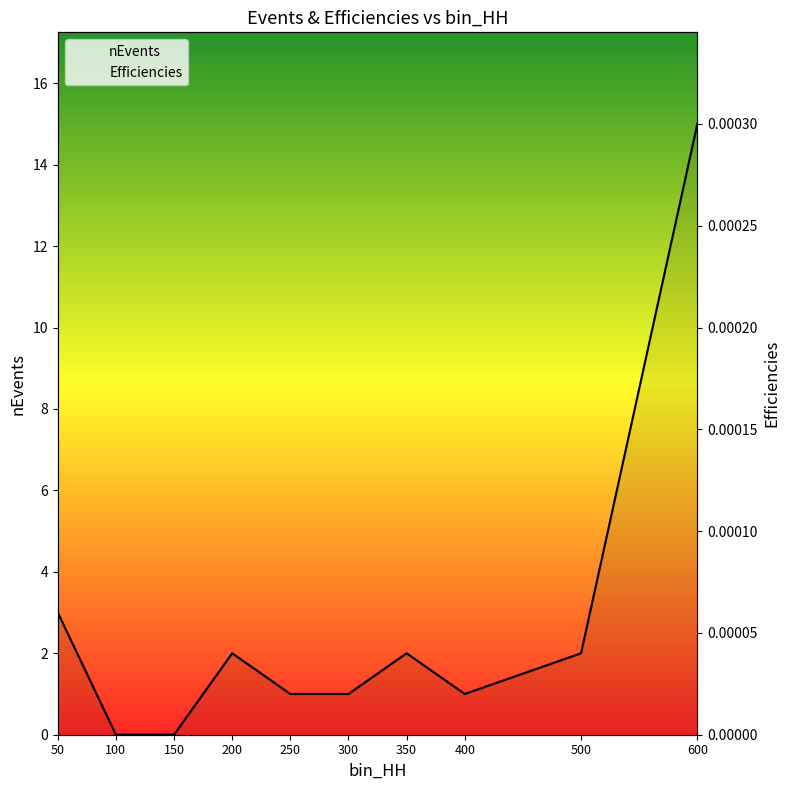

How many interior local valleys does the Efficiencies series have?

1